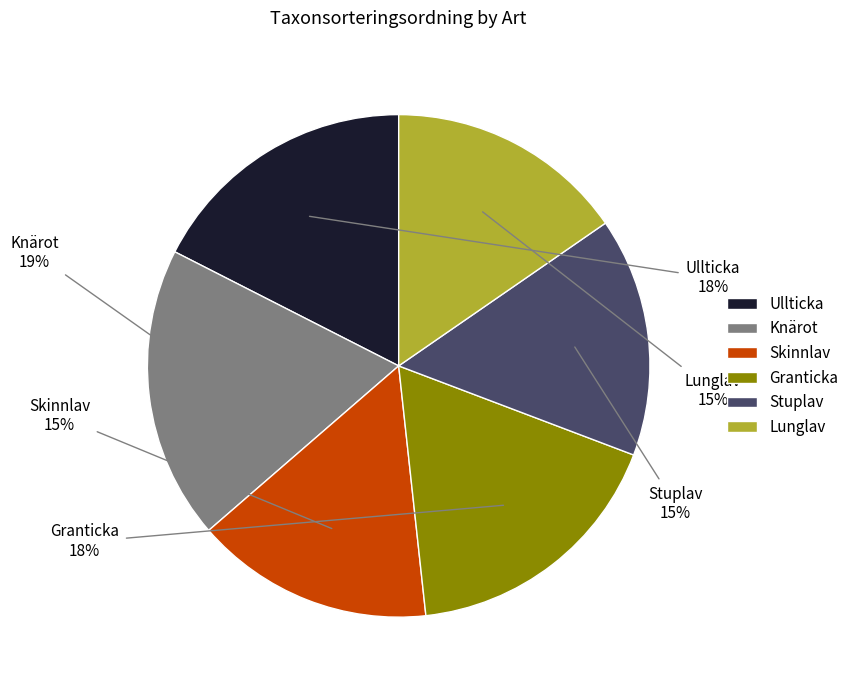

True or false: Granticka accounts for 18% of the total.

True